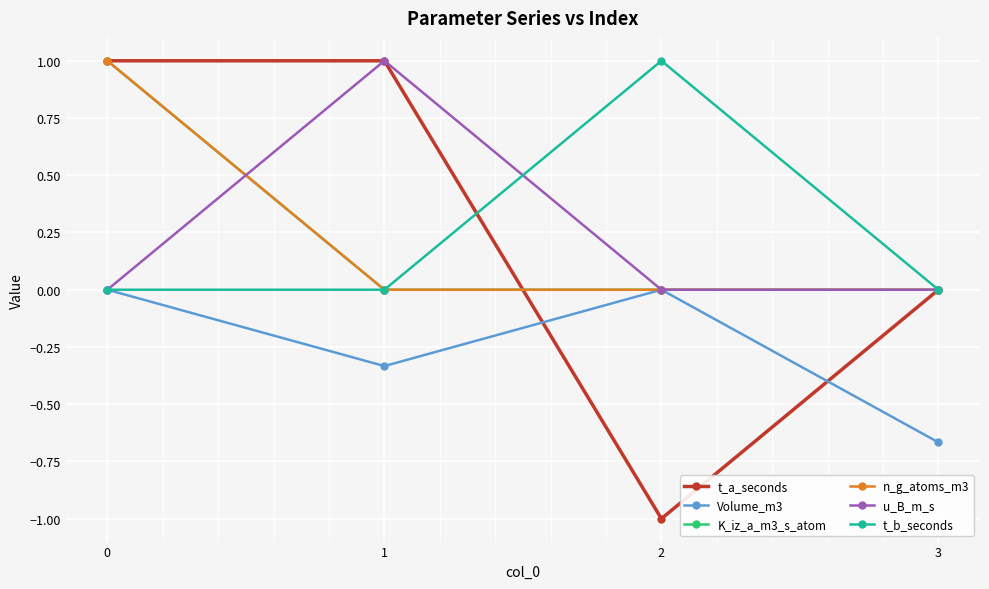

Reading left to right, extract all data points from this chart.

t_a_seconds: 1.0	1.0	-1.0	0.0
Volume_m3: 0.0	-0.3	0.0	-0.7
K_iz_a_m3_s_atom: 1.0	0.0	0.0	0.0
n_g_atoms_m3: 1.0	0.0	0.0	0.0
u_B_m_s: 0.0	1.0	0.0	0.0
t_b_seconds: 0.0	0.0	1.0	0.0